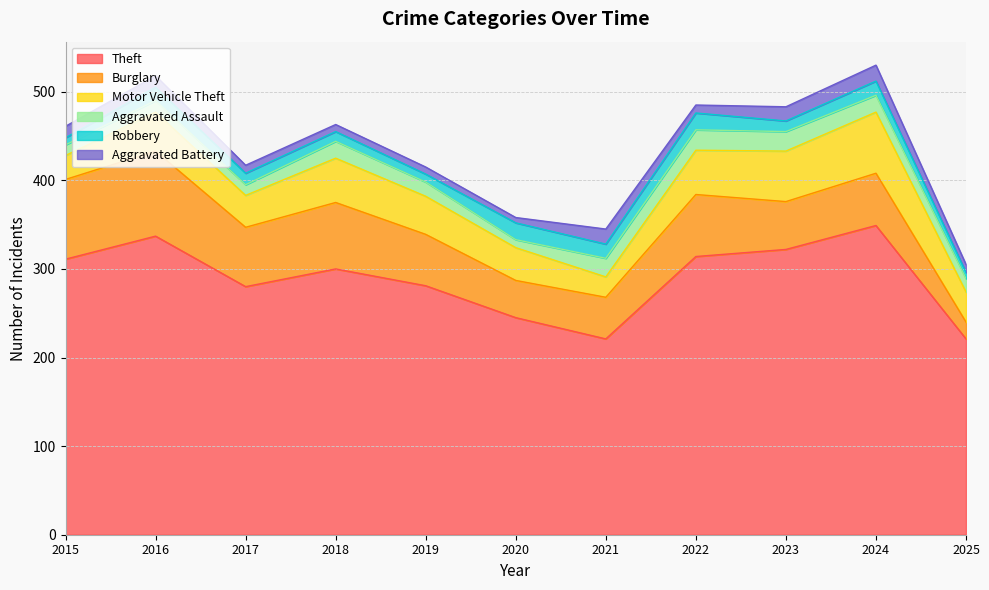

What is the difference between the maximum and minimum values in the Robbery series?

12